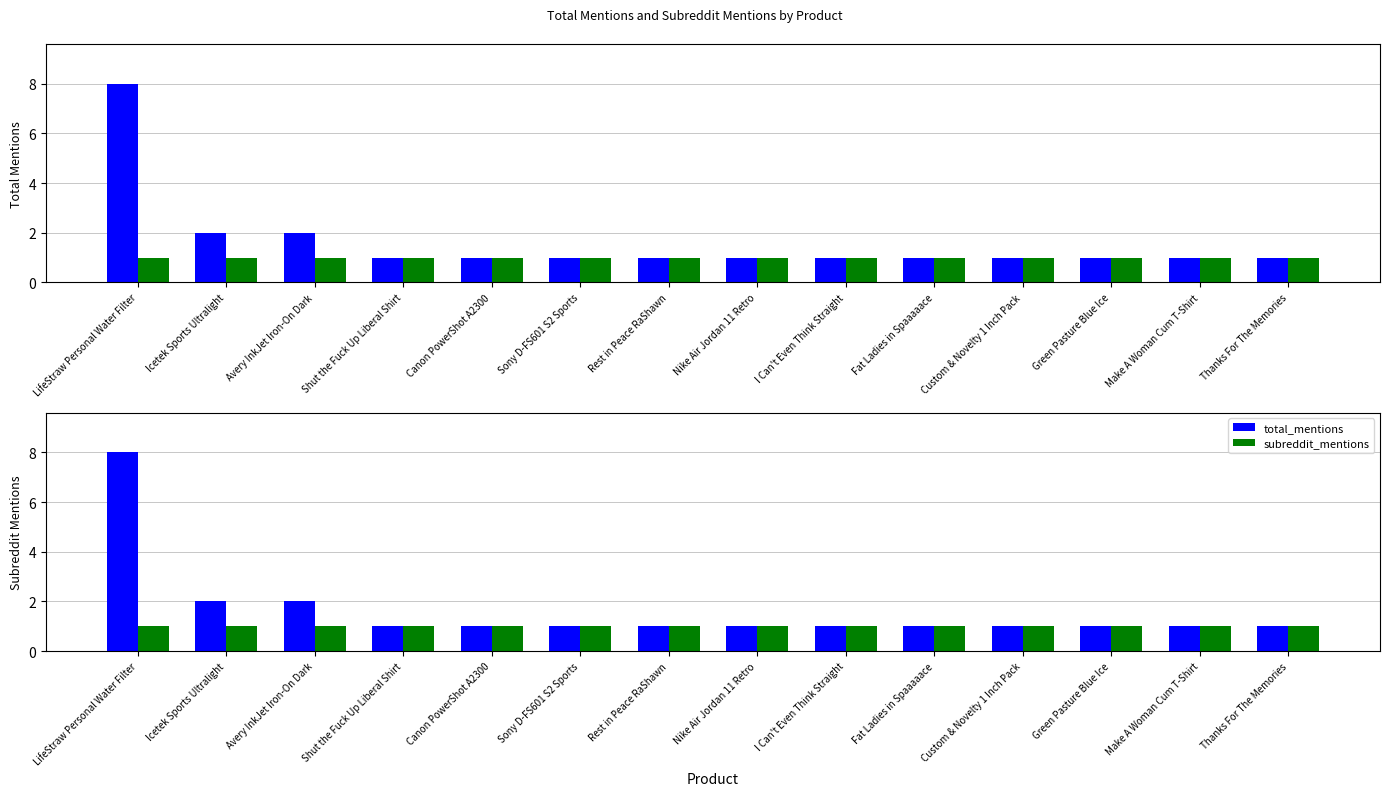

Count the total_mentions values in the range 1 to 2.

13